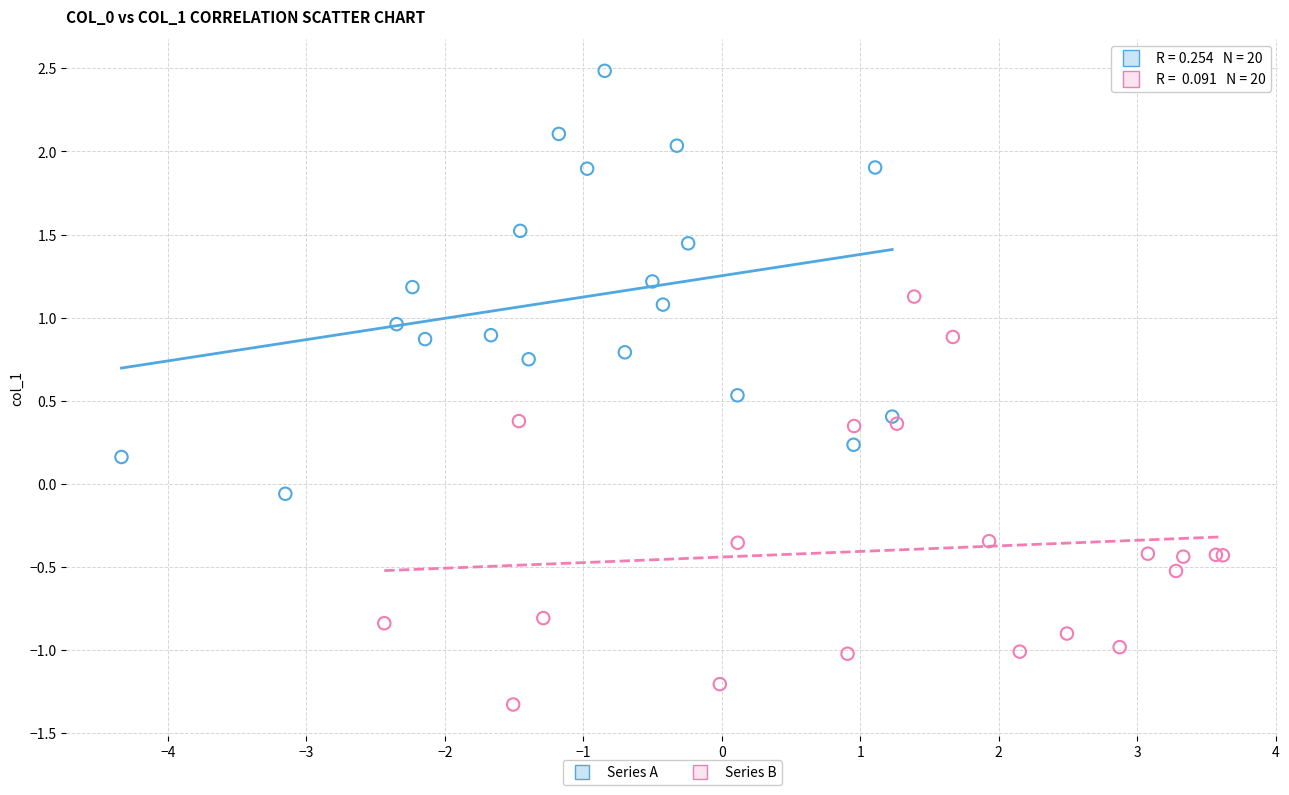

Which series reaches the minimum Y coordinate?

Series B